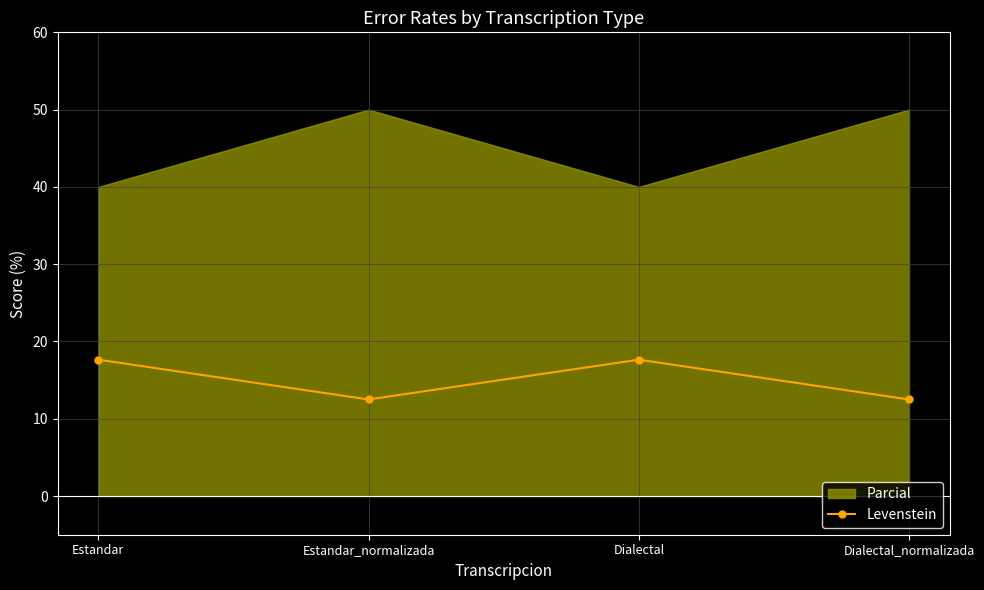

How many points are higher than both their immediate neighbors (excluding endpoints)?

1